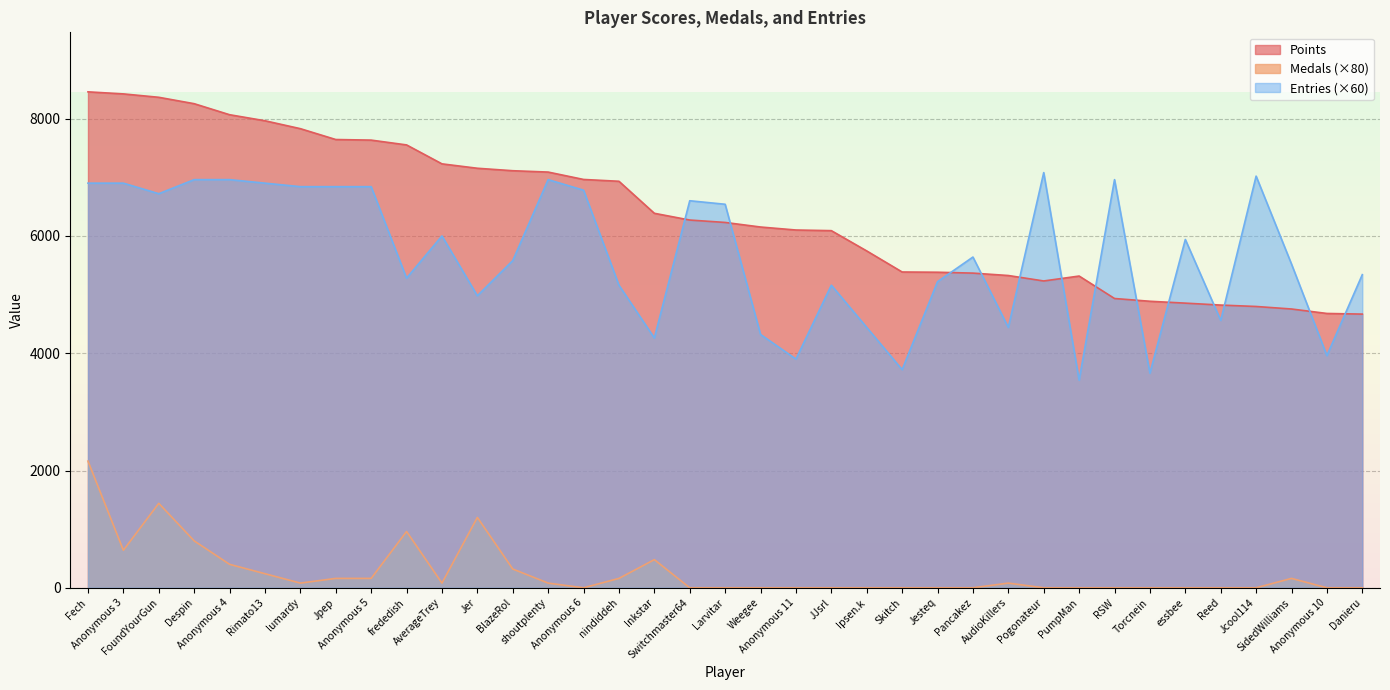

What is the label of the 10th point from the right?

Pogonateur